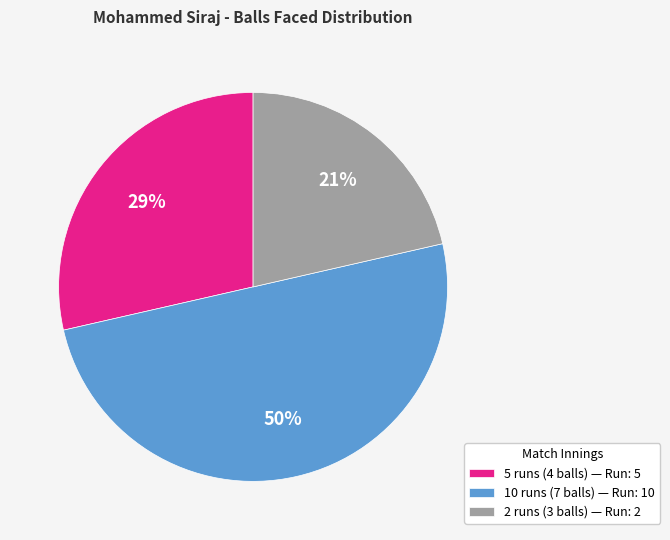

To the nearest percent, what is the combined percentage of 2 runs (3 balls) and 10 runs (7 balls)?

71%